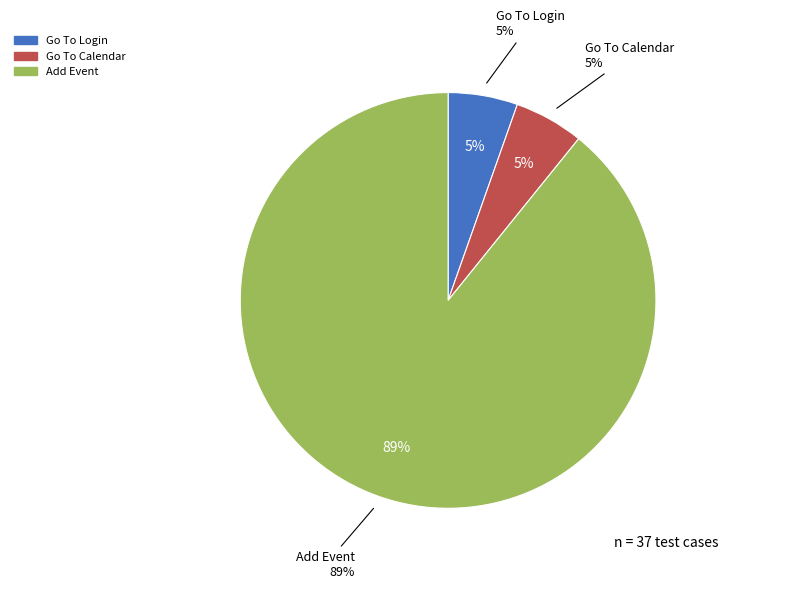

True or false: Go To Calendar accounts for 17% of the total.

False